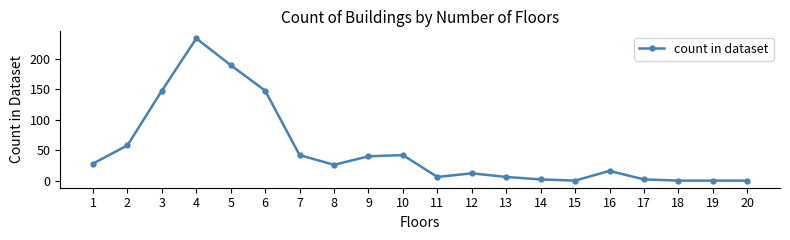

At which category does the data reach its first local valley?

8